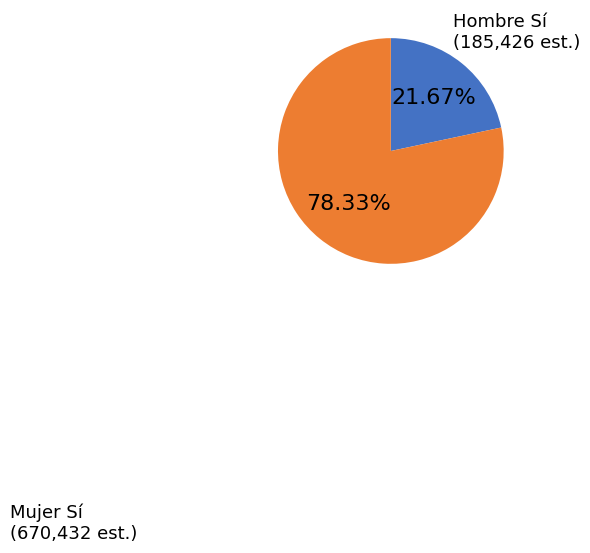

What is the smallest slice in the pie chart?

Hombre Sí